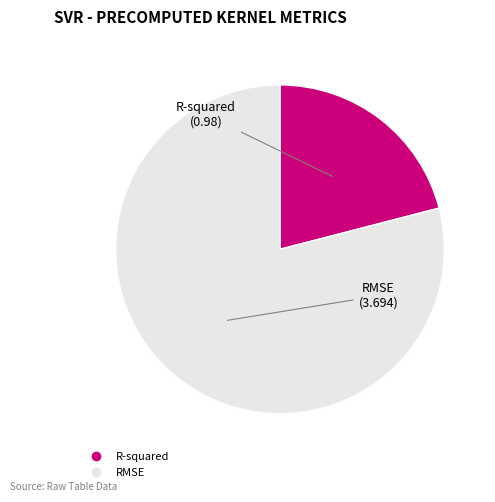

Between R-squared and RMSE, which is larger?

RMSE